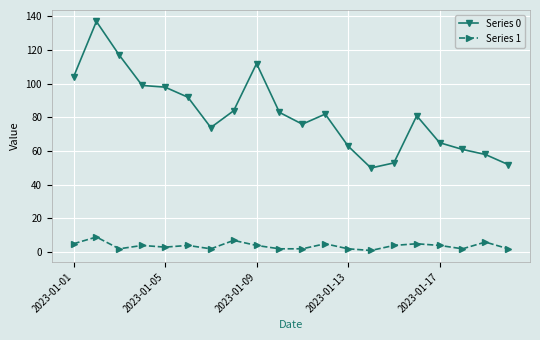

Which series has the largest range (max minus min)?

Series 0